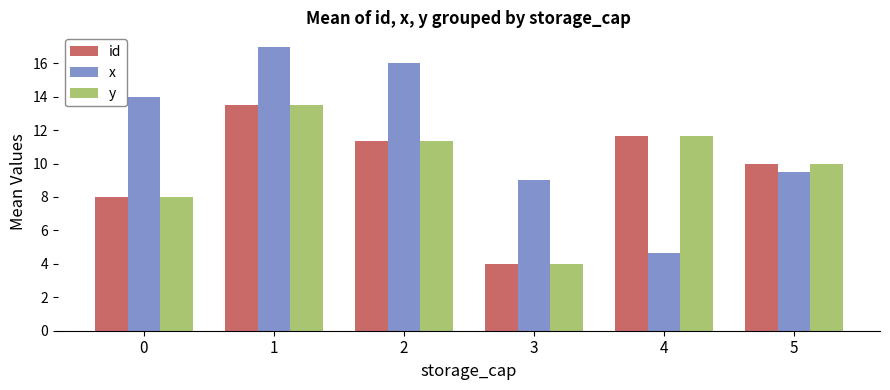

What is the total value across all series at 0?

30.0